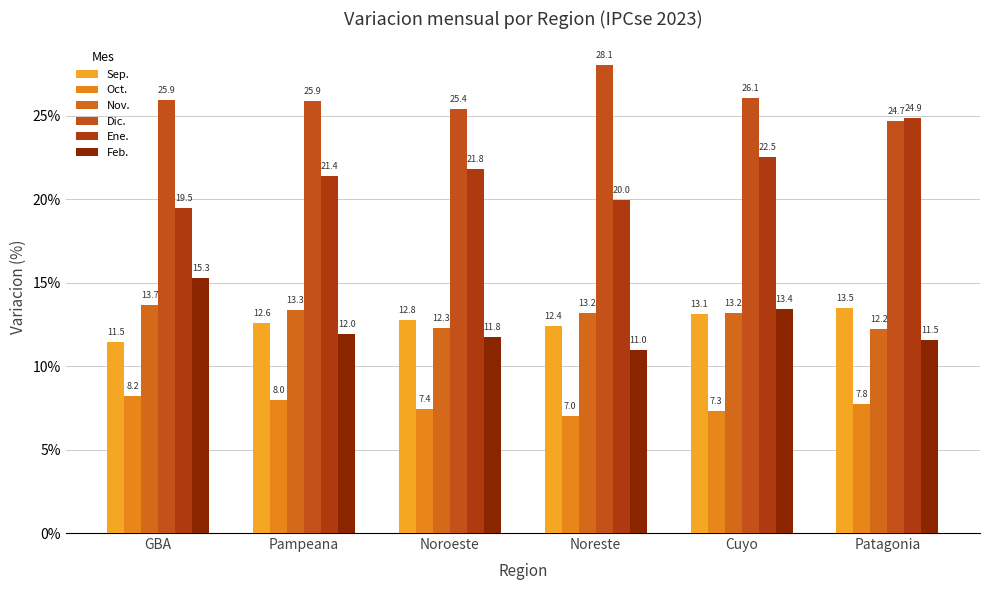

At which category is the sum across all series the highest?

Cuyo